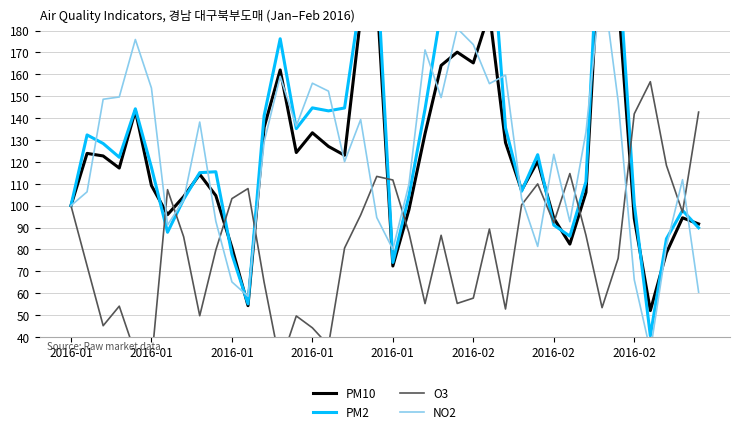

Is it true that NO2 equals 147.7 at 34?

True